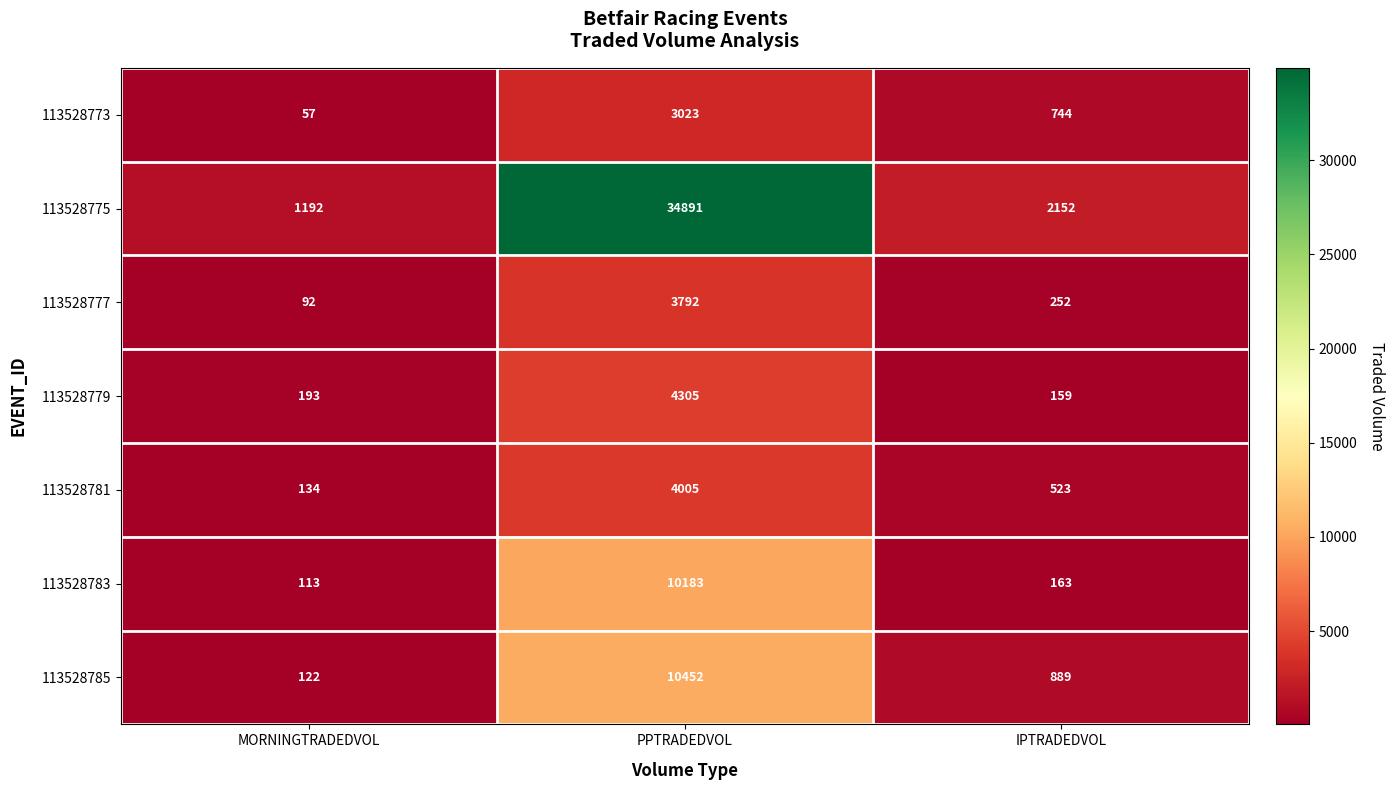

Which series has the largest total across all categories?

113528775